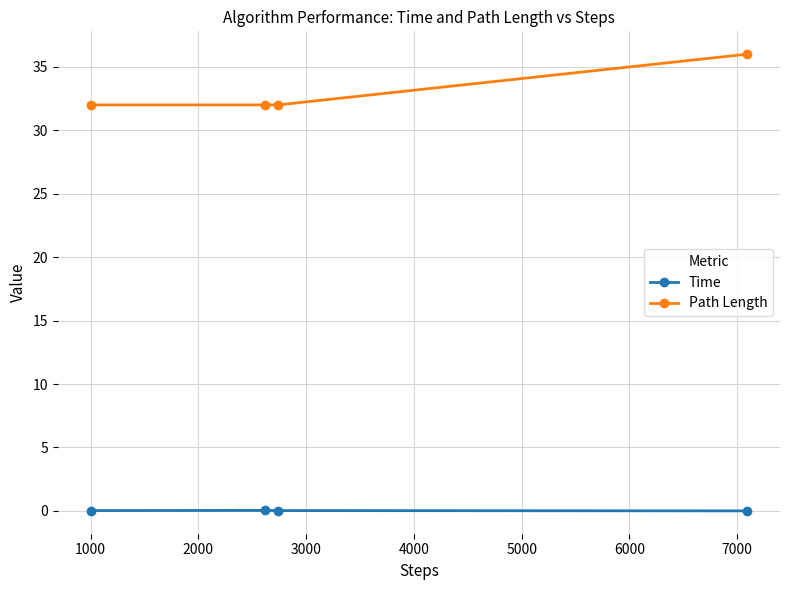

What is the value of the Path Length point at the 1st from the left?

32.0